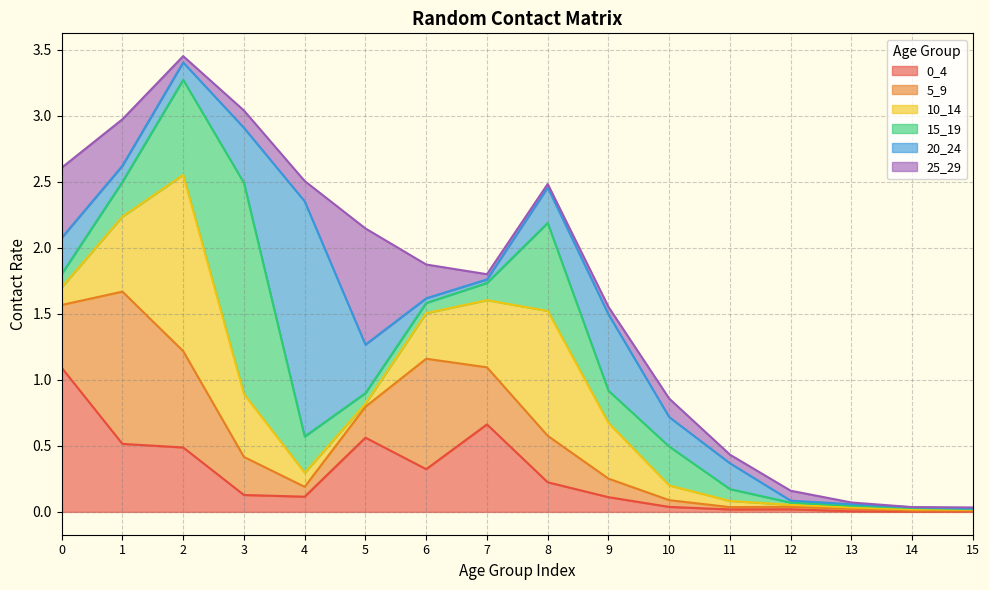

The 5_9 series shows 0.2 at 8. True or false?

False